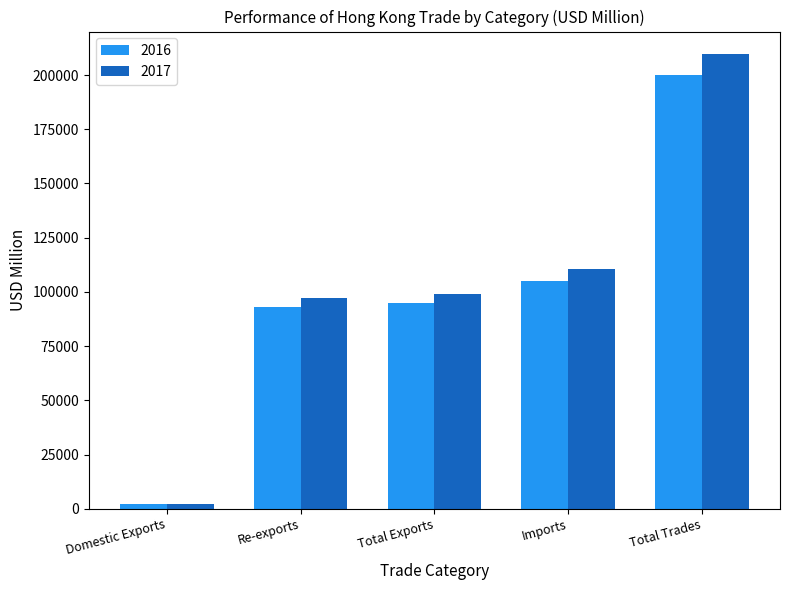

What is the difference between the second highest and second lowest values in the 2017 series?

13429.0